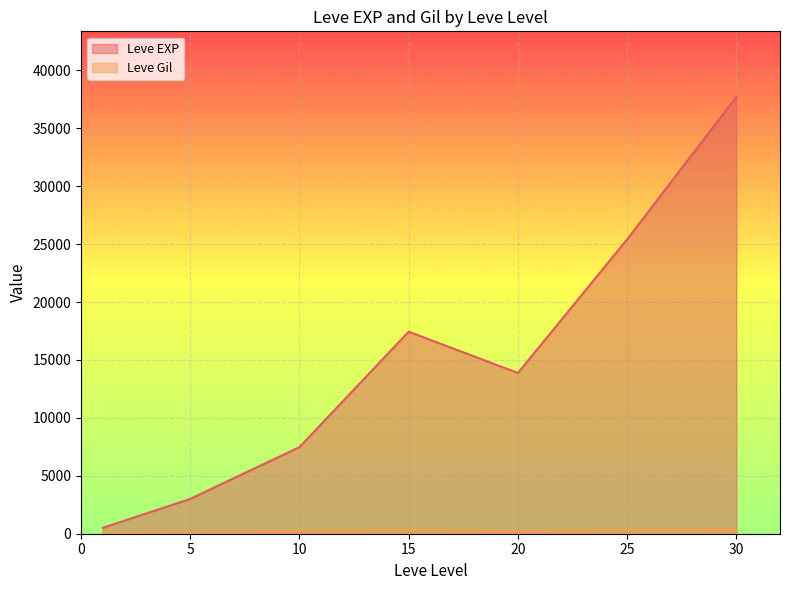

The Leve Gil series shows 192 at 30. True or false?

False